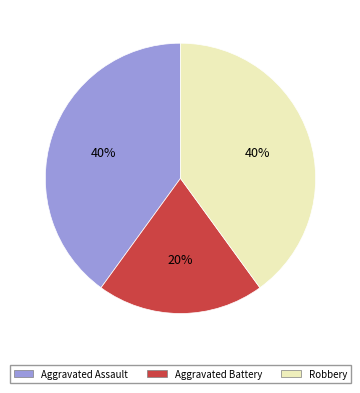

To the nearest percent, what is the combined percentage of Robbery and Aggravated Battery?

60%